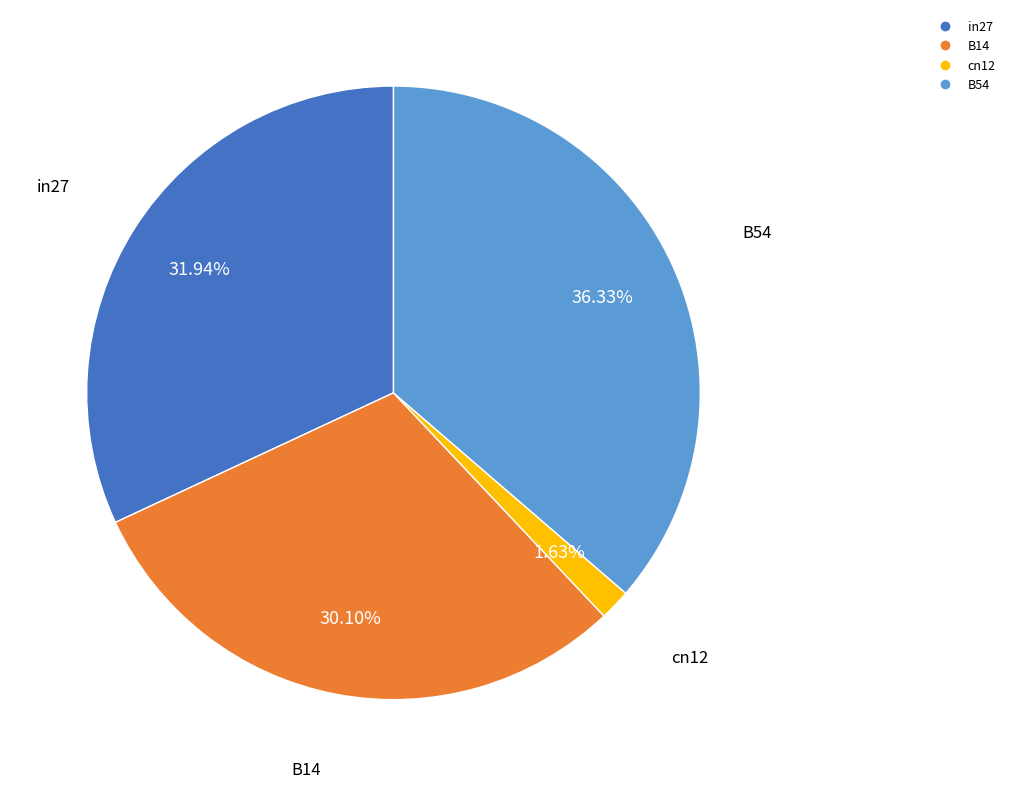

Is there a majority slice in this chart?

No